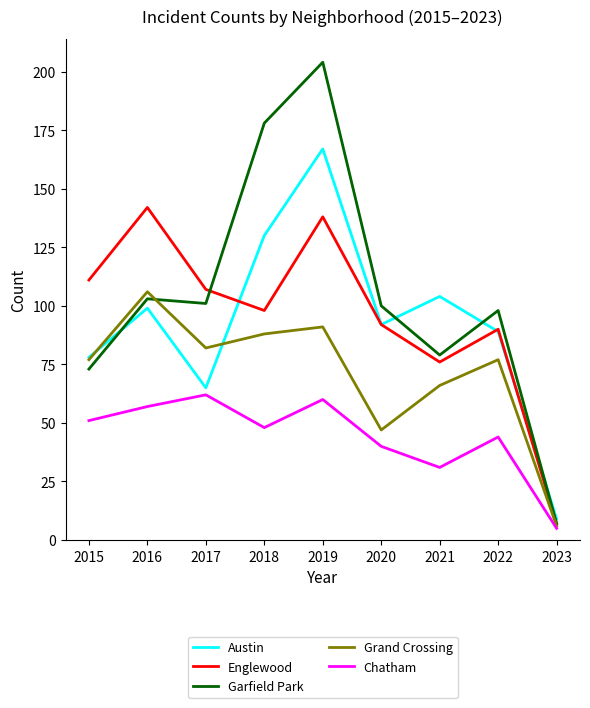

What is the difference between the Austin values at 2018 and 2021?

26